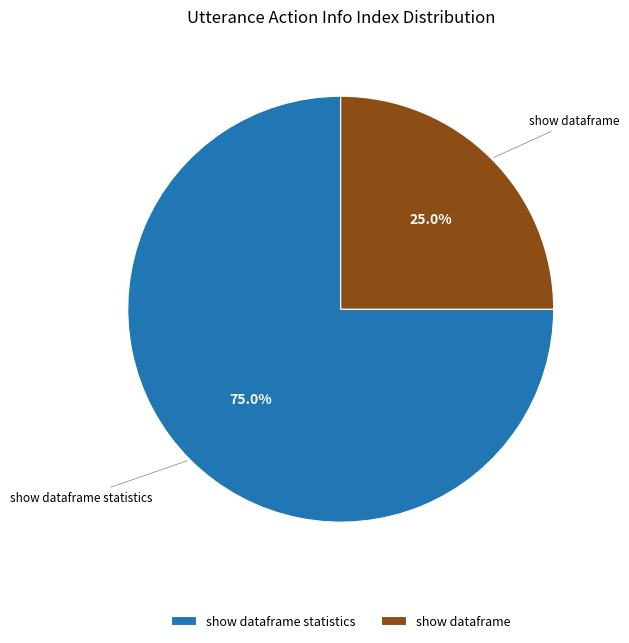

Rank the categories by value from lowest to highest.

show dataframe, show dataframe statistics